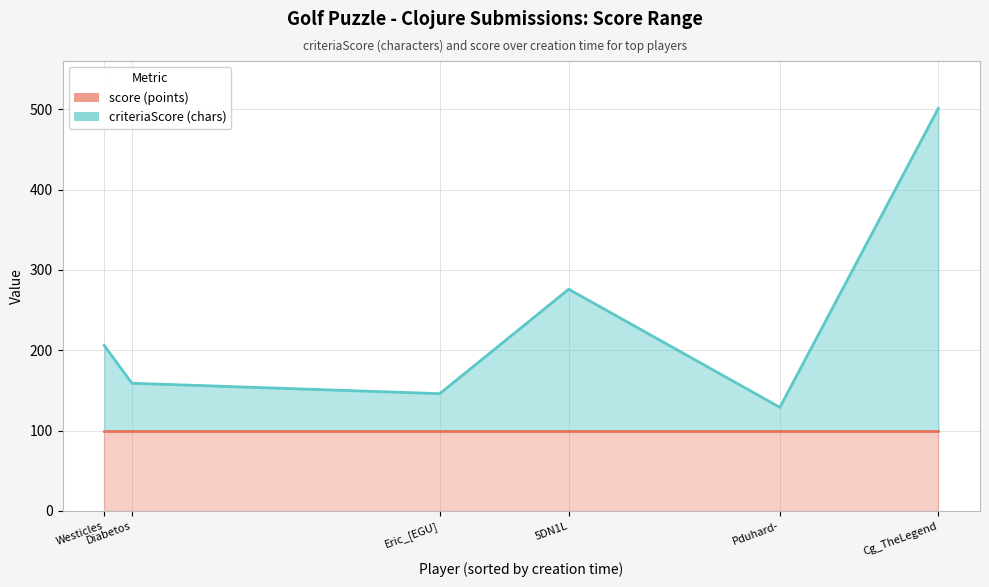

How many categories are shown in the chart?

6